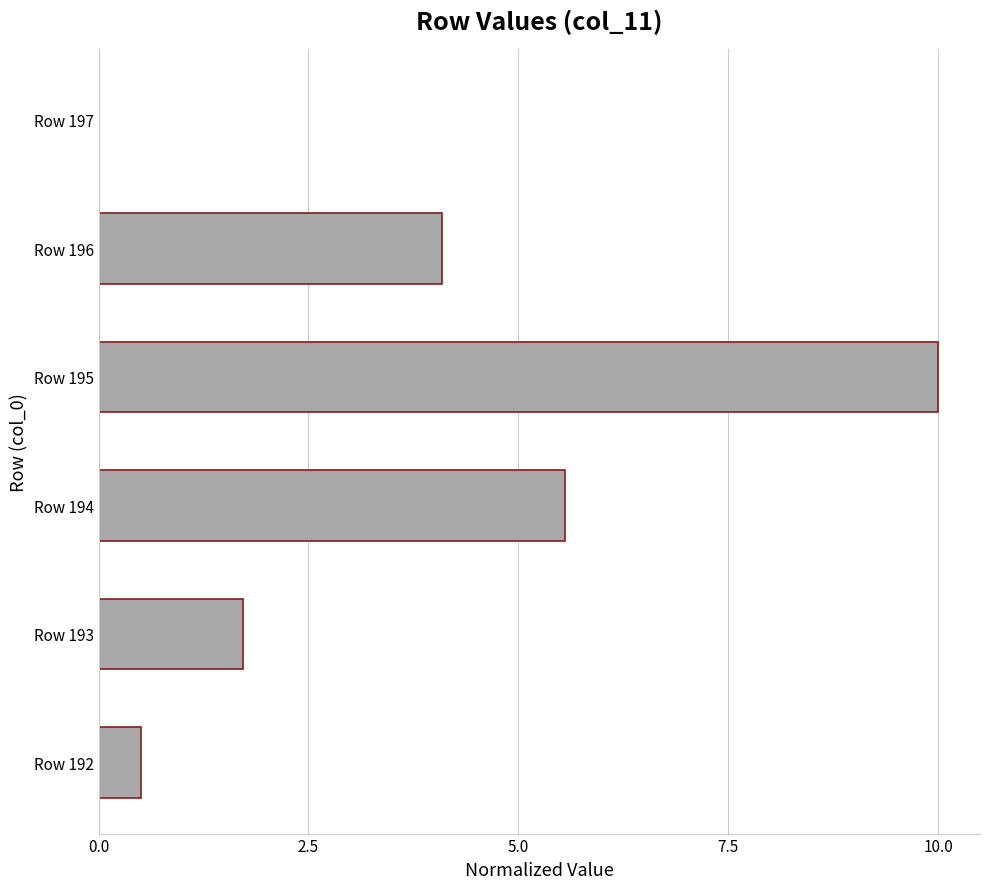

Which category has the highest value across all series?

Row 195